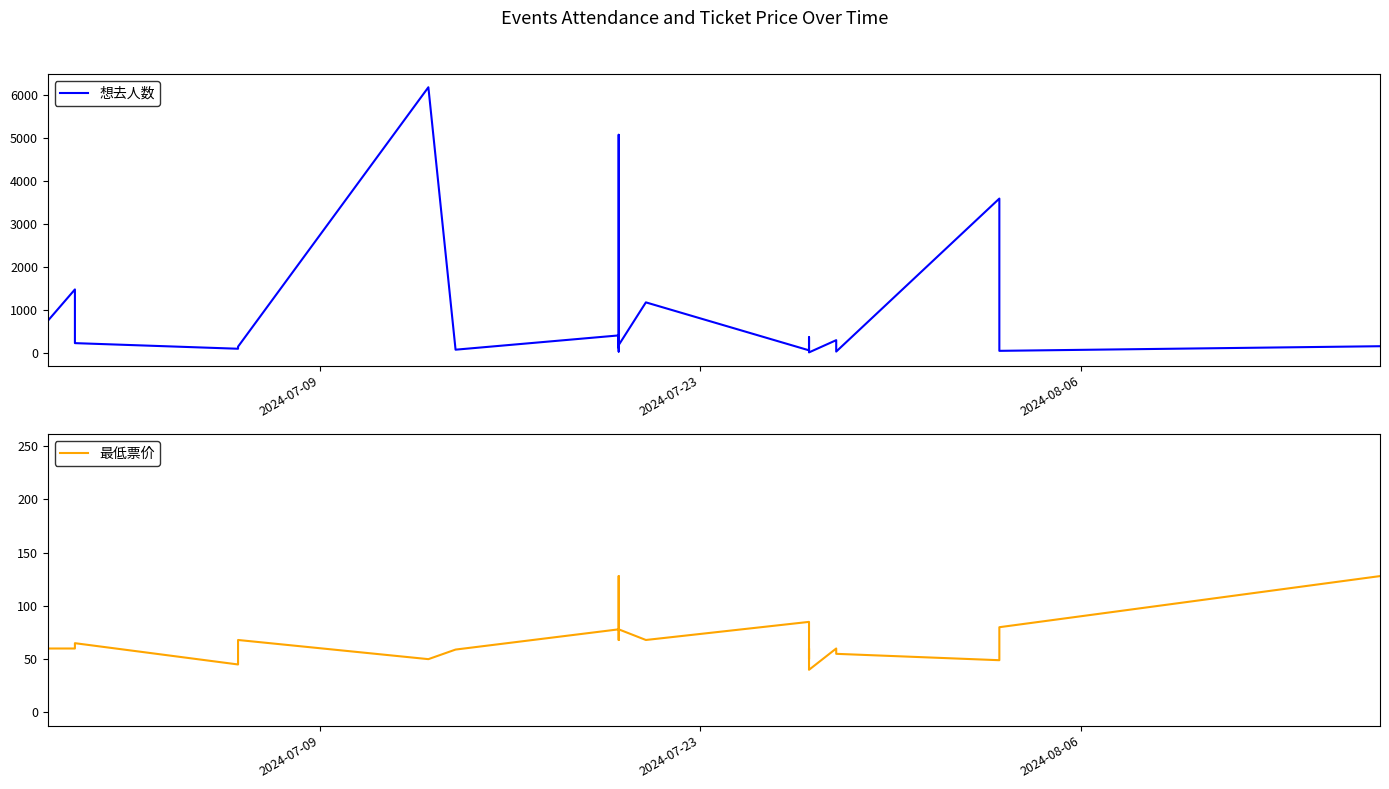

True or false: 想去人数 has more than 2 points higher than both neighbors.

True